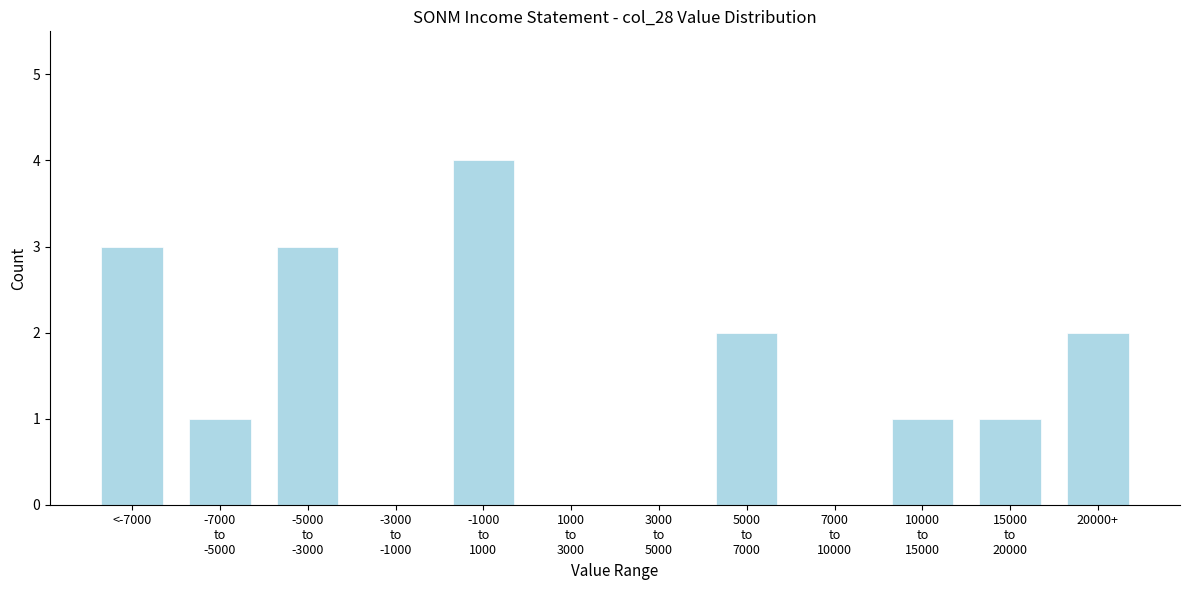

True or false: the data shows 5 at <-7000.

False